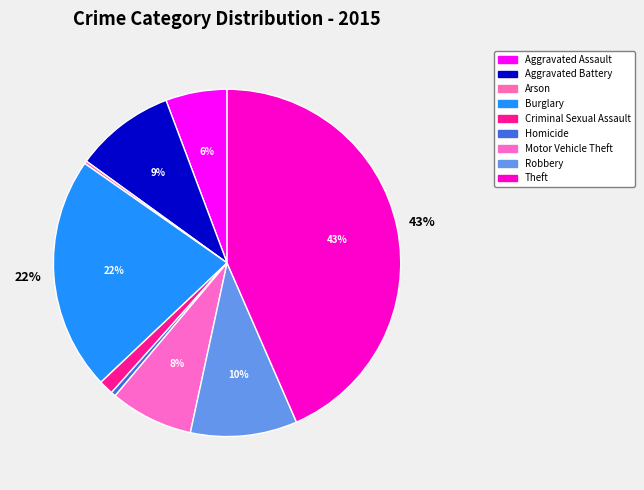

Is it true that Aggravated Battery is 9% of the pie?

True